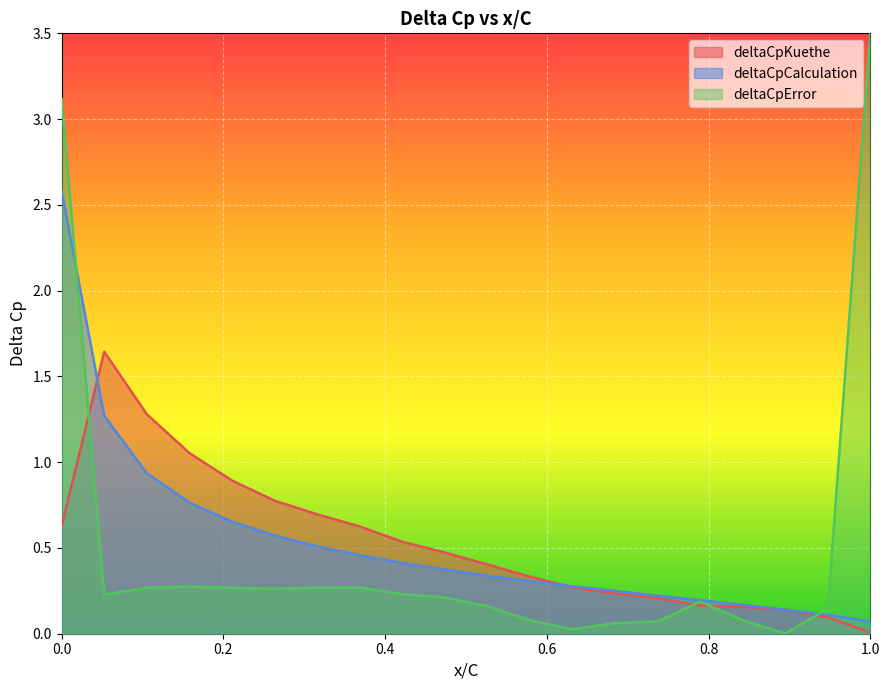

What is the difference between the highest and lowest values at 0.0?

2.5